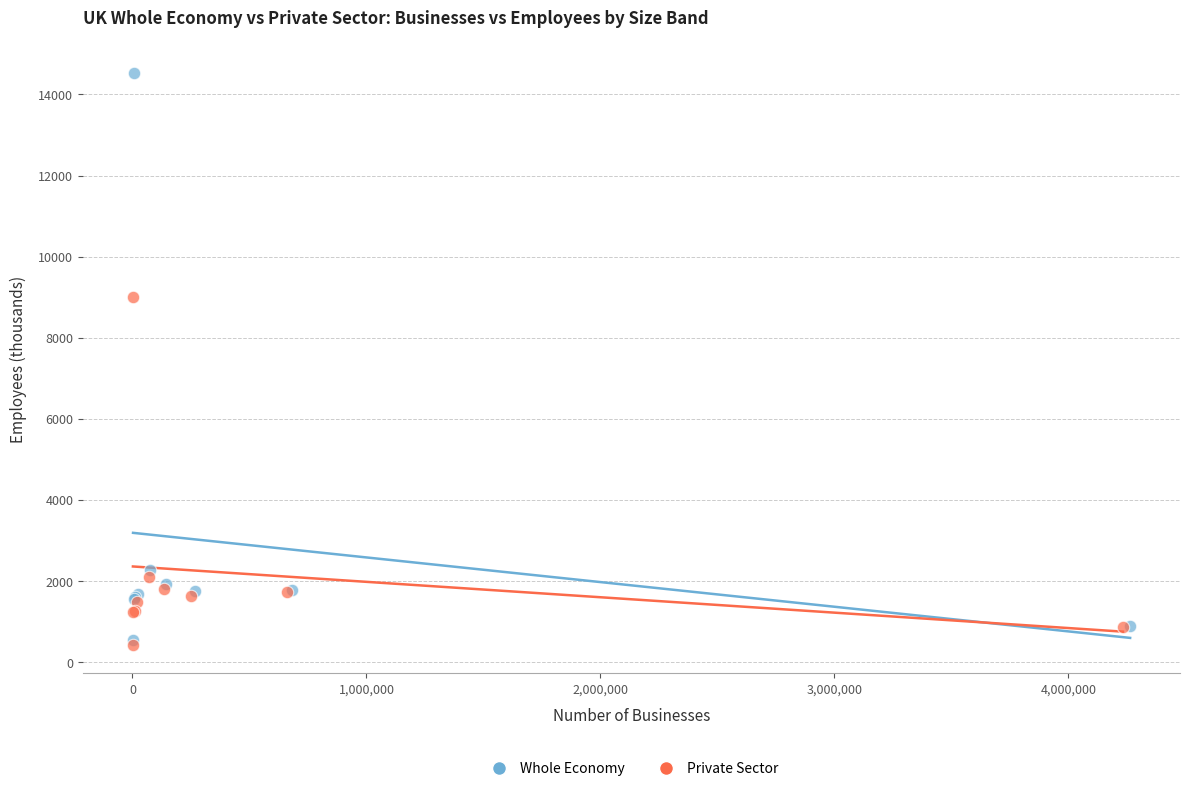

Which series has the widest spread of Y values?

Whole Economy